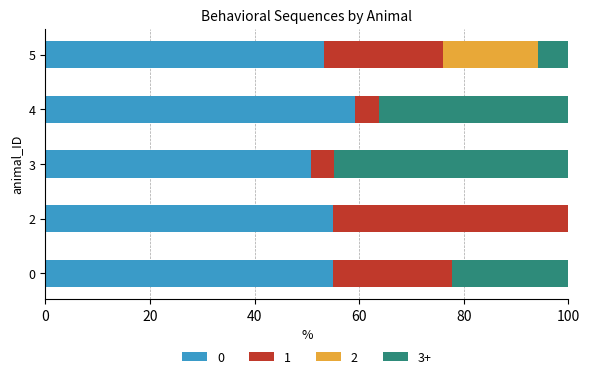

Are the bars horizontal?

Yes